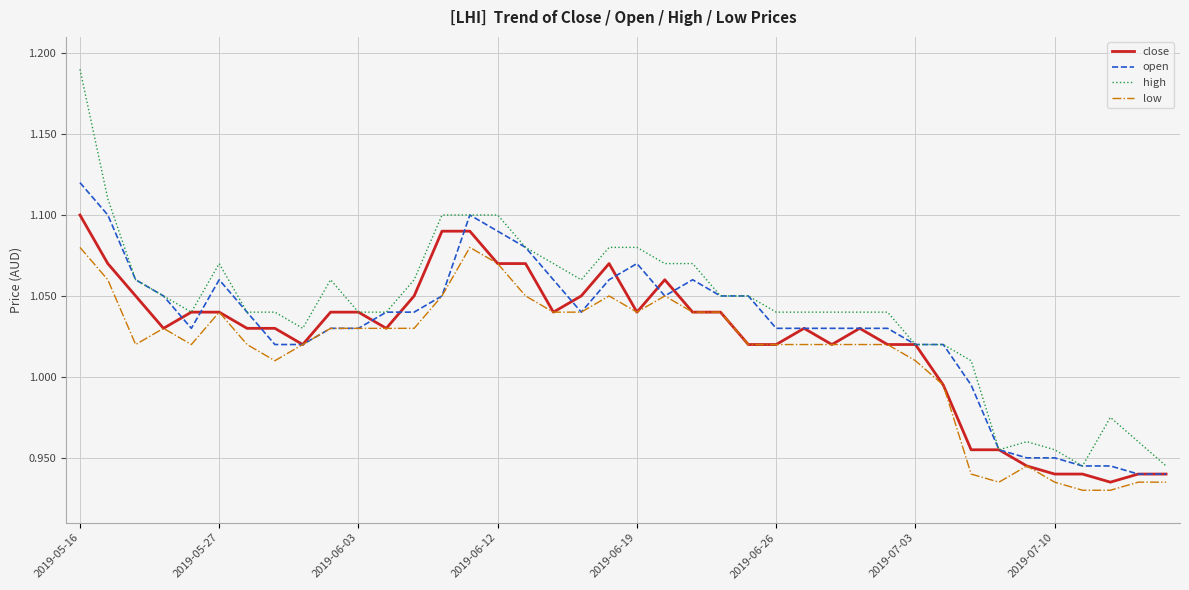

Rank the series by their maximum value, from highest to lowest.

high, open, close, low